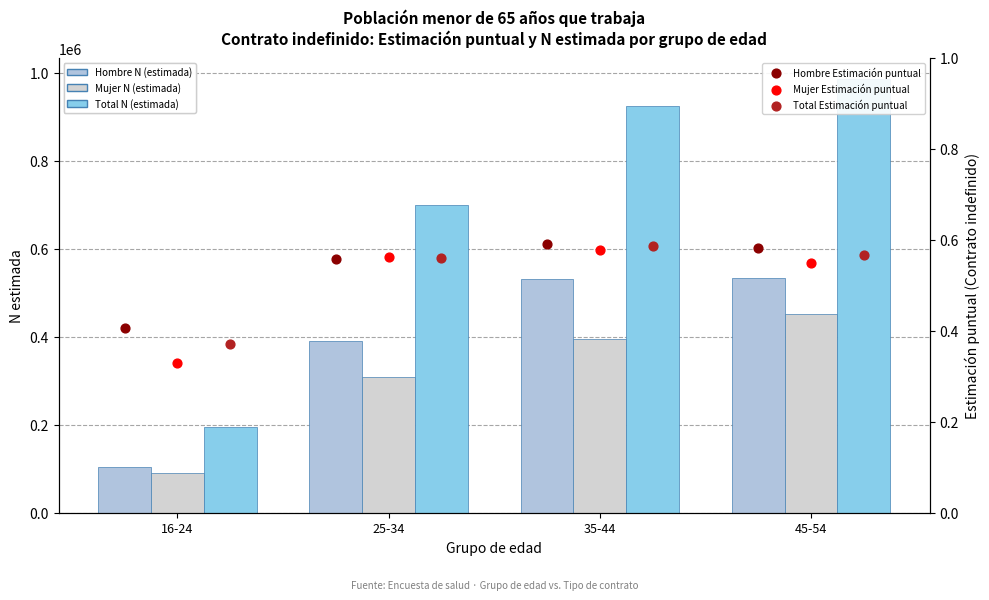

Which series reaches the maximum Y coordinate?

Total N (estimada)